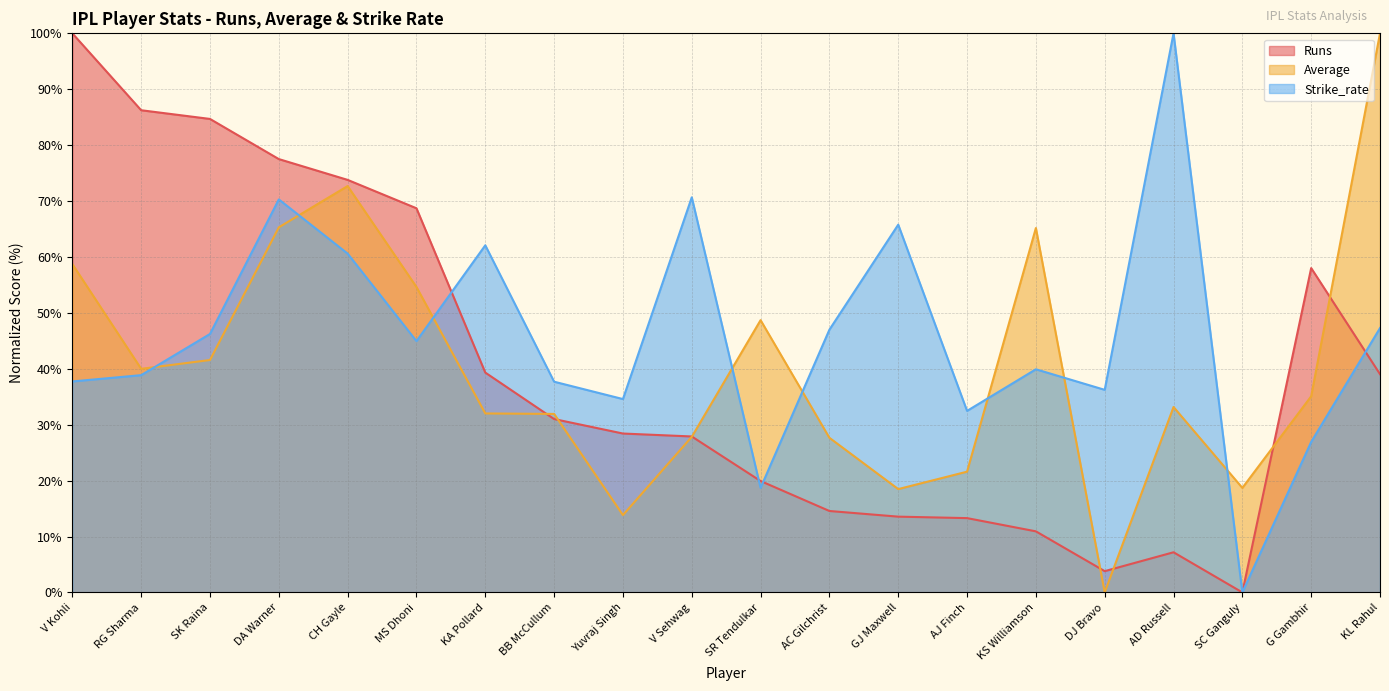

At which category does Runs reach its first local peak?

AD Russell